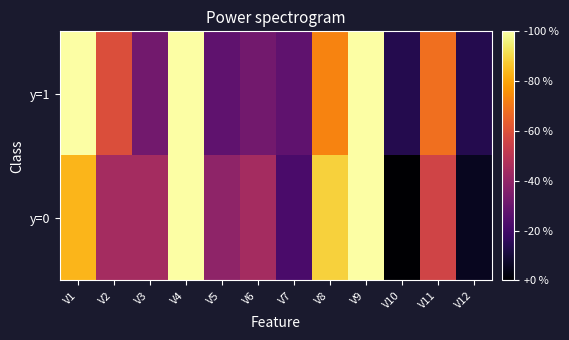

Which series has the widest spread of values?

y=0